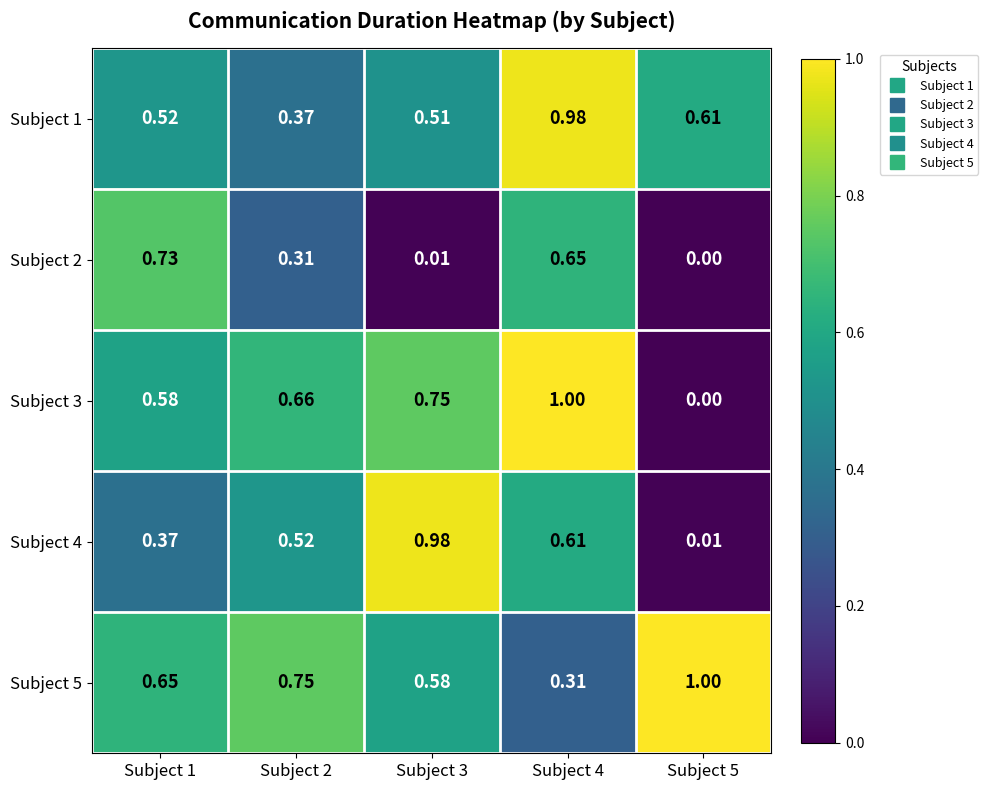

Is the value of Subject 1 at Subject 1 greater than the value of Subject 3 at Subject 1?

No